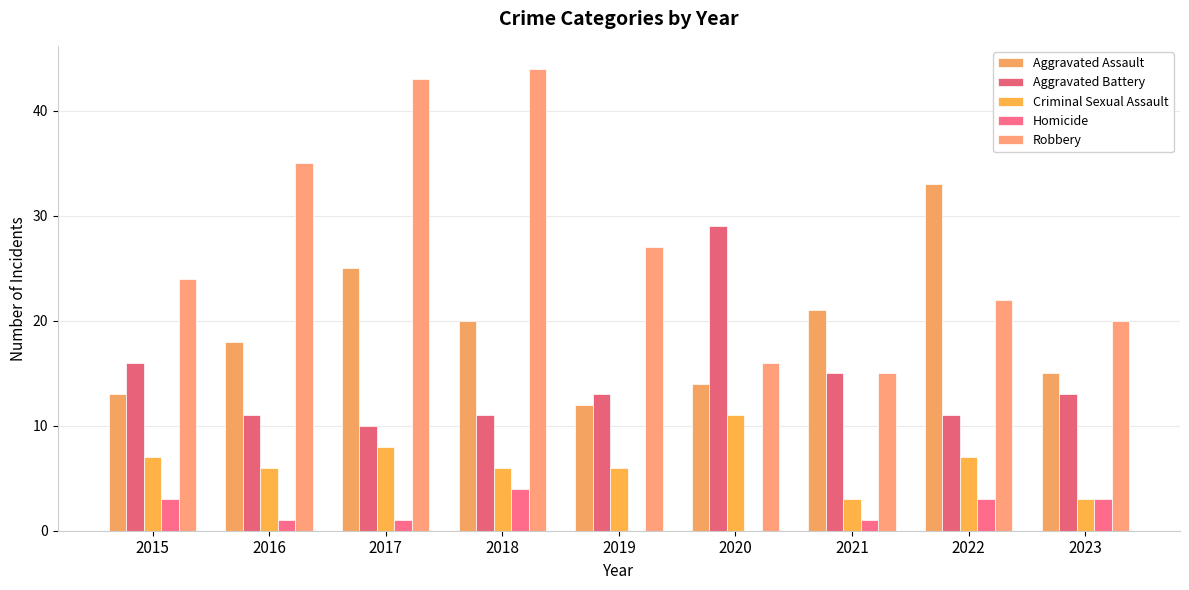

What are all the series names shown in the legend?

Aggravated Assault, Aggravated Battery, Criminal Sexual Assault, Homicide, Robbery